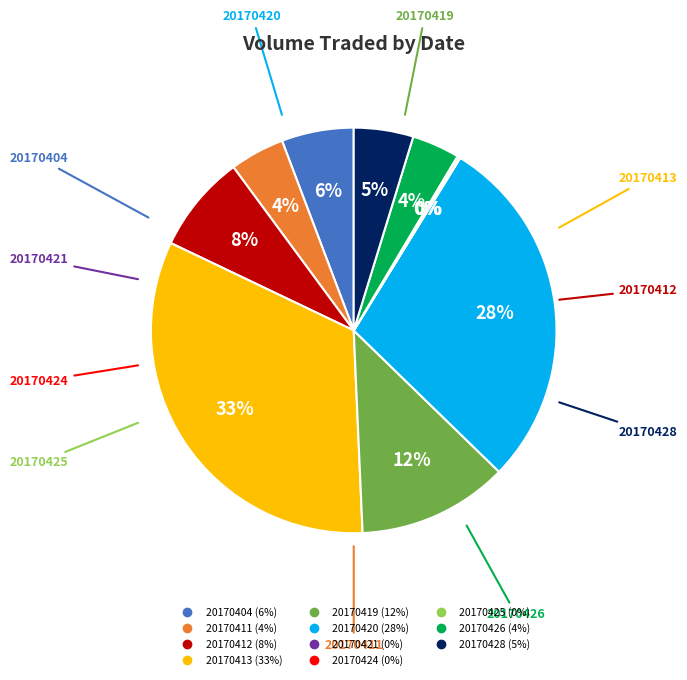

What is the largest slice in the pie chart?

20170413